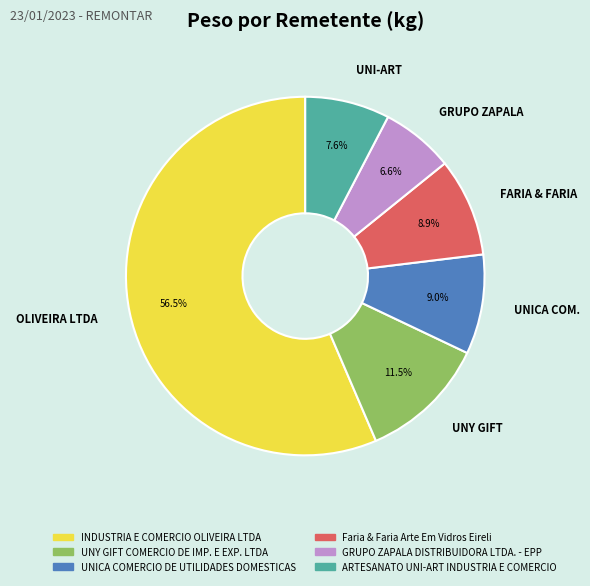

What portion of the pie excludes UNICA COM.?

91.0%